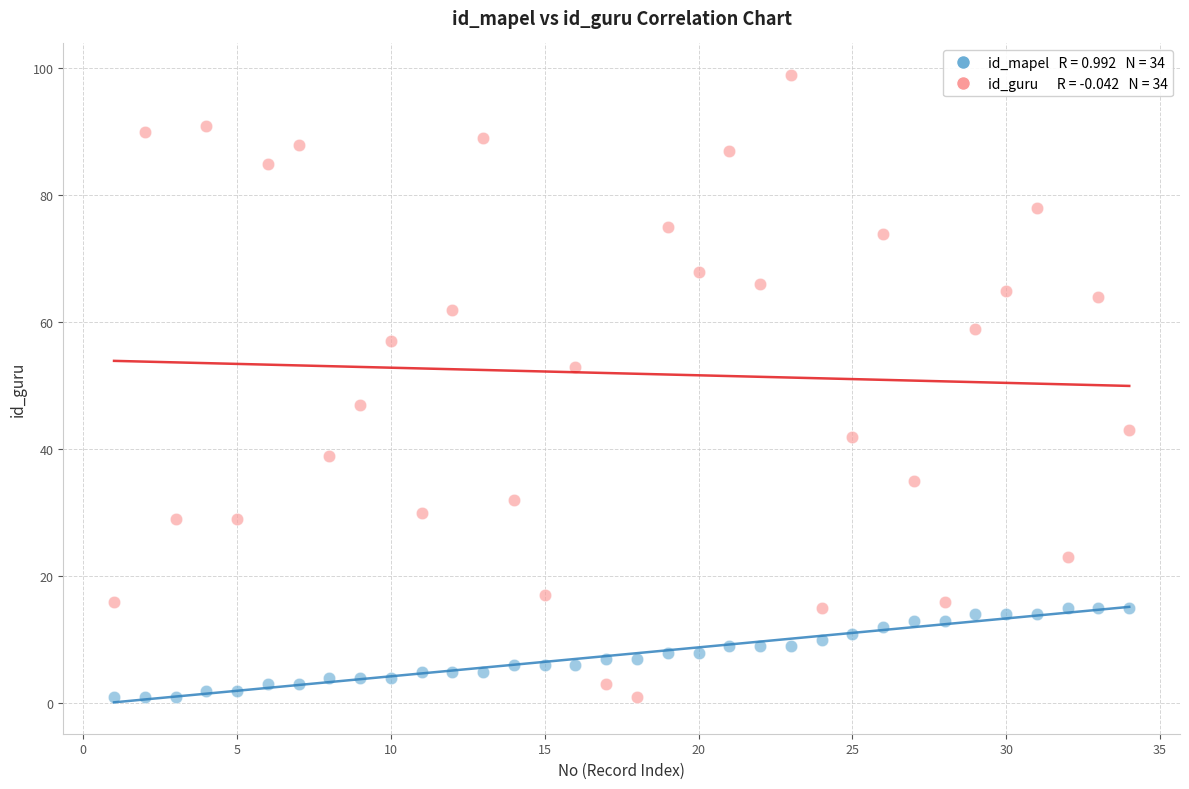

Across all data points, what is the range of X values (max minus min)?

33